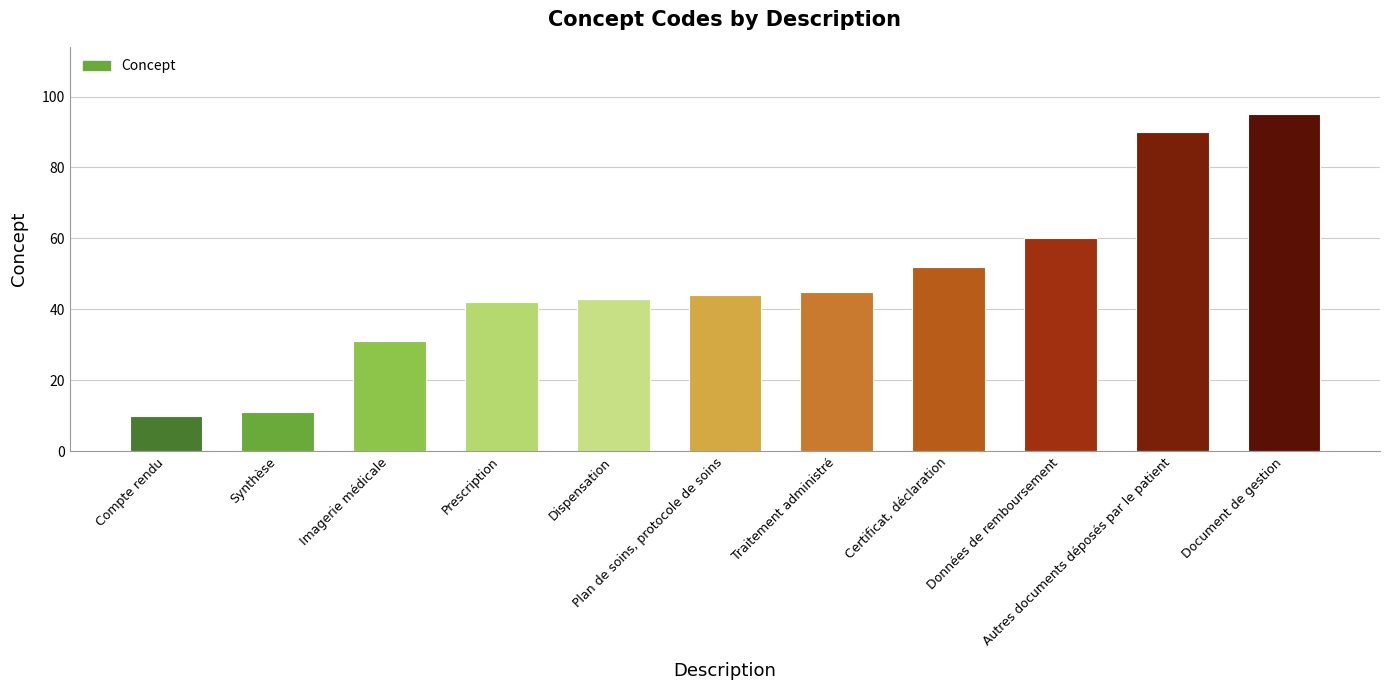

List the labels in order of value, largest first.

Document de gestion, Autres documents déposés par le patient, Données de remboursement, Certificat, déclaration, Traitement administré, Plan de soins, protocole de soins, Dispensation, Prescription, Imagerie médicale, Synthèse, Compte rendu